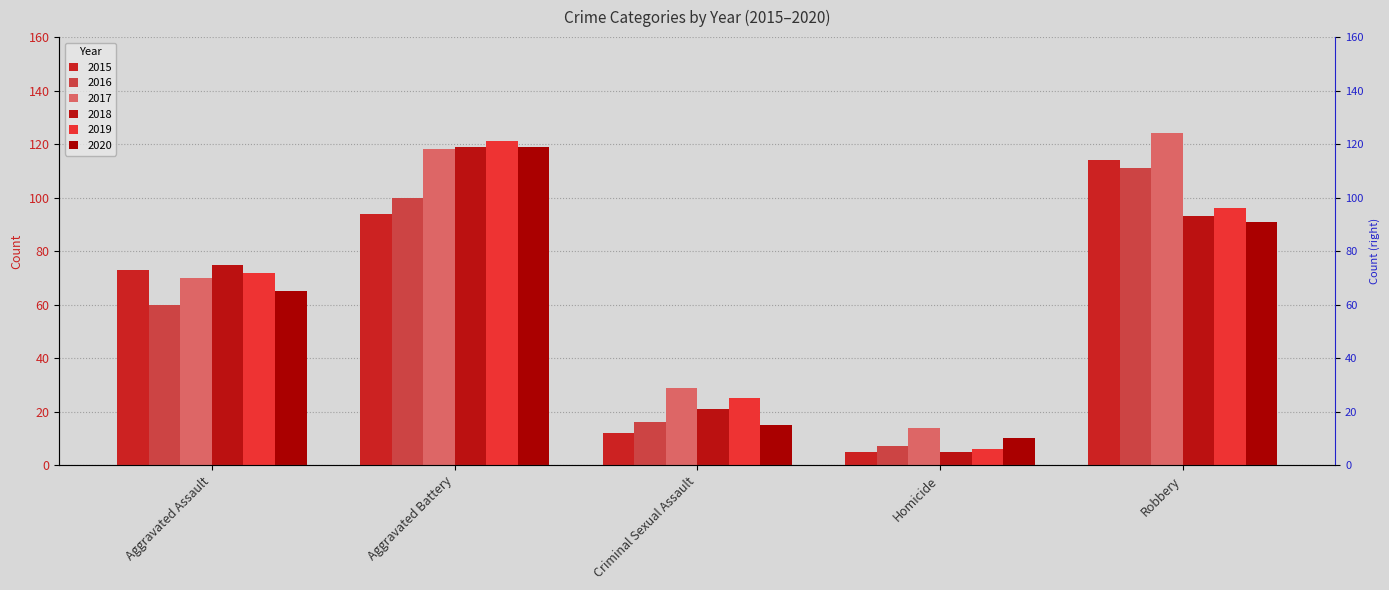

The value of 2020 at Criminal Sexual Assault is 7. True or false?

False